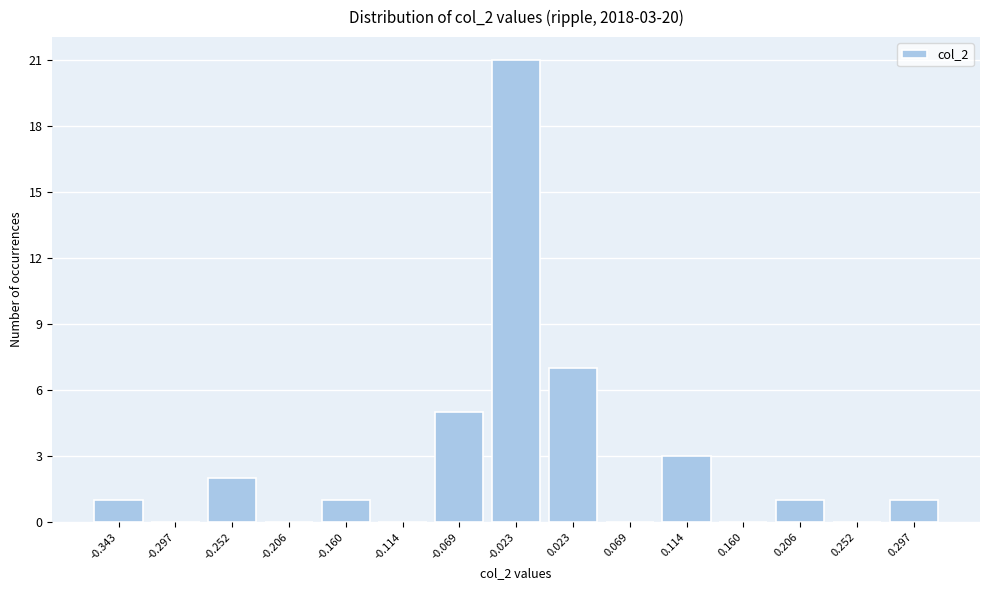

Reading right to left, list all the values displayed in this chart.

0.297=1	0.252=0	0.206=1	0.160=0	0.114=3	0.069=0	0.023=7	-0.023=21	-0.069=5	-0.114=0	-0.160=1	-0.206=0	-0.252=2	-0.297=0	-0.343=1